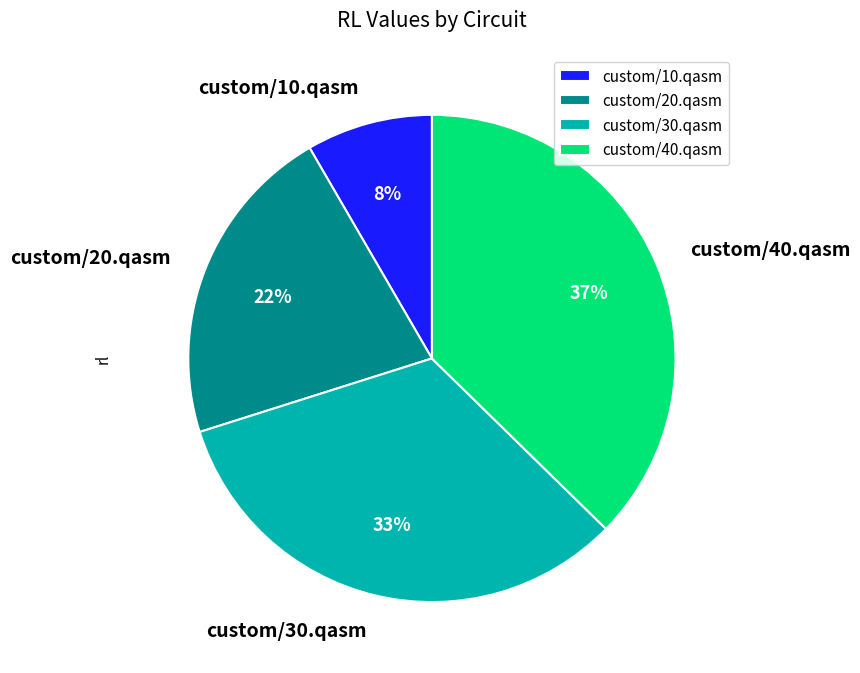

To the nearest percent, what is the combined percentage of custom/30.qasm and custom/40.qasm?

70%